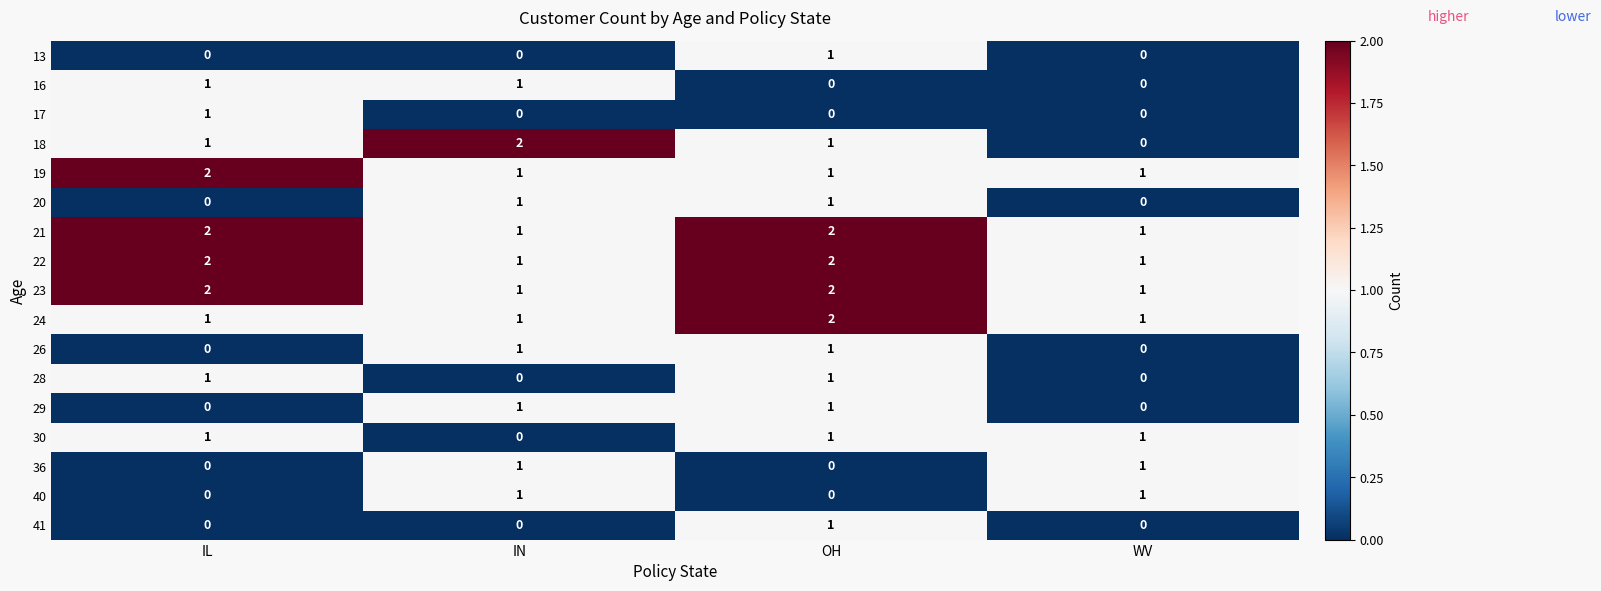

At which category is the sum across all series the highest?

OH